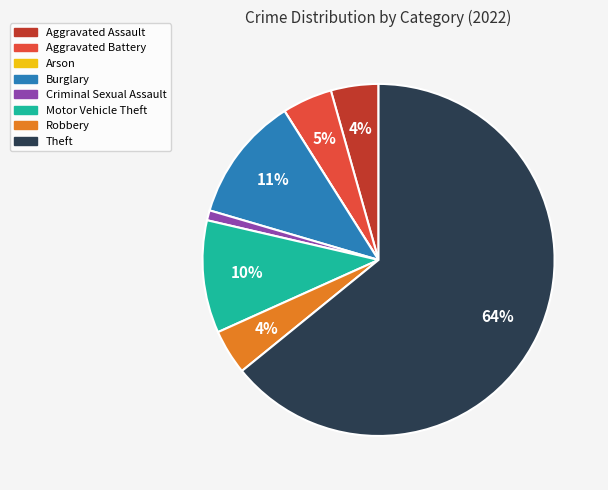

Is there any slice that represents more than half of the pie?

Yes